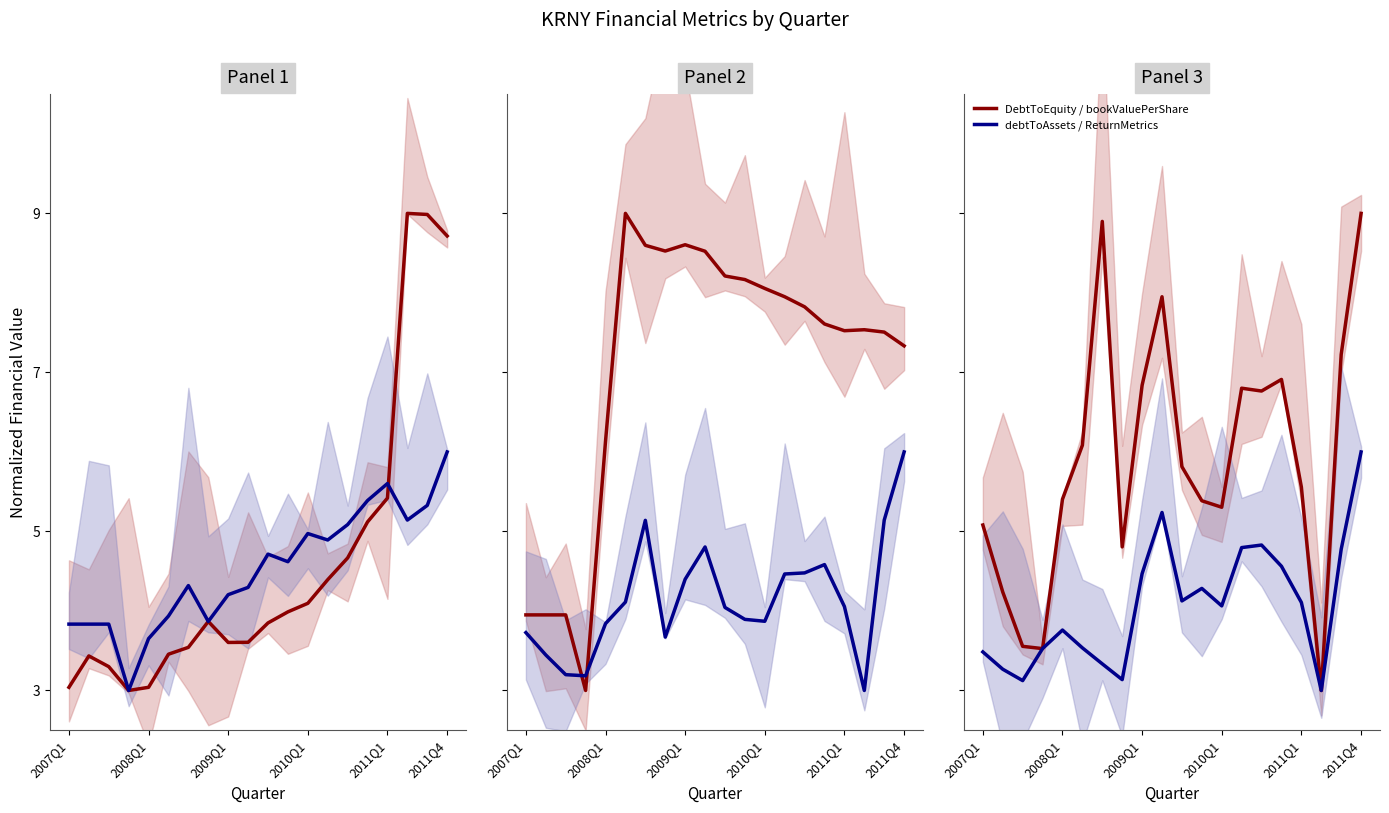

What is the average value of the DebtToEquity / bookValuePerShare series?

5.9